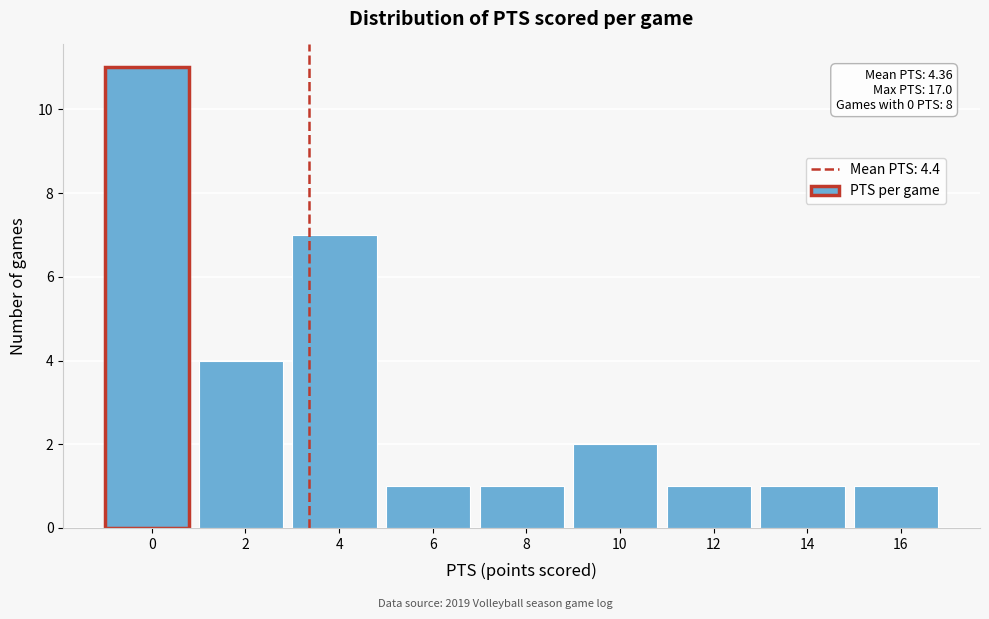

Reading left to right, extract all data points from this chart.

0=11	2=4	4=7	6=1	8=1	10=2	12=1	14=1	16=1